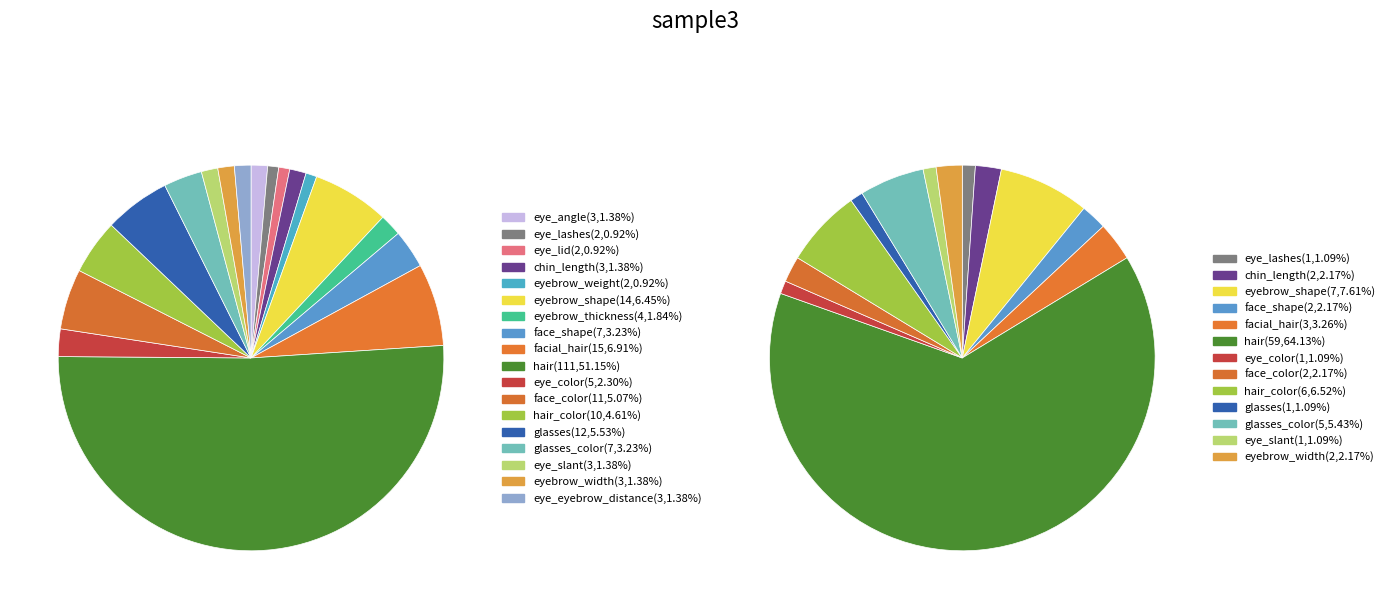

What percentage is NOT represented by glasses?

94.5%